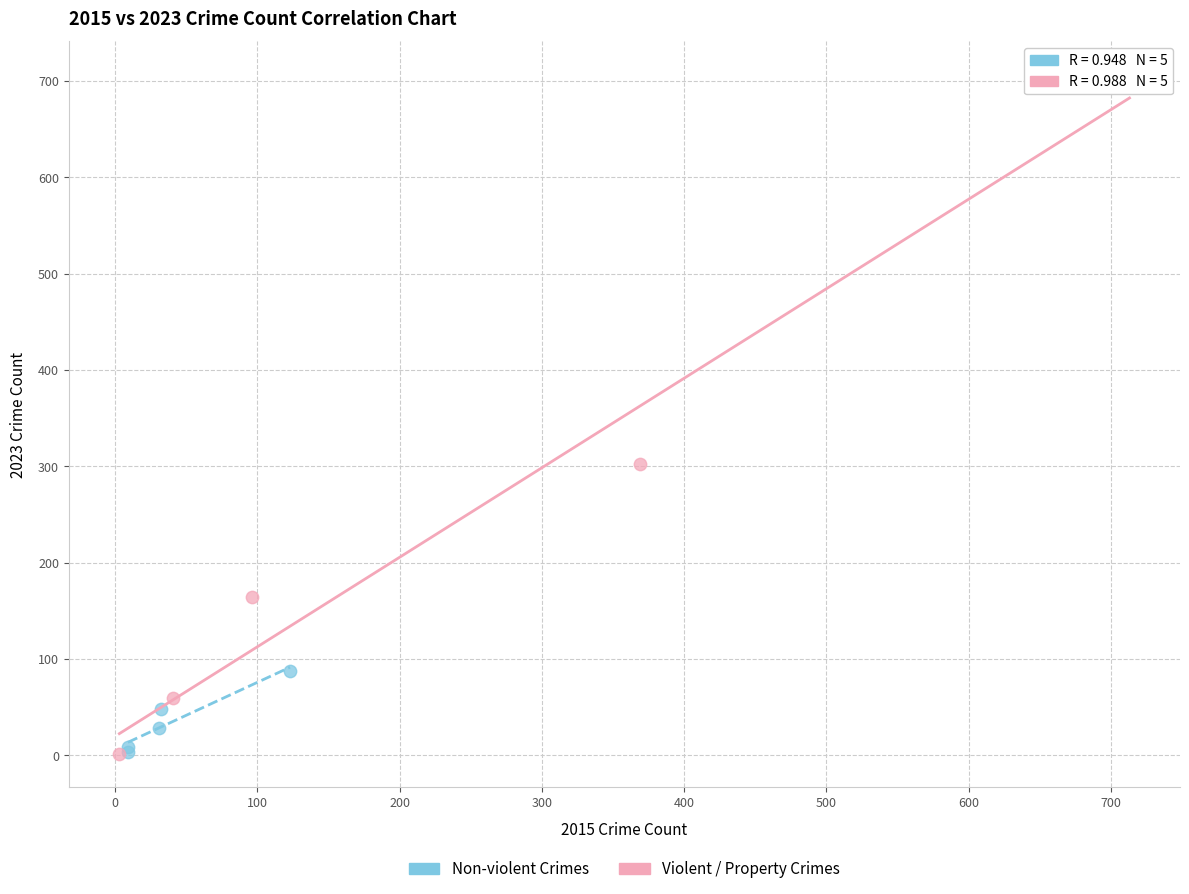

Which series has the widest spread of Y values?

Violent / Property Crimes